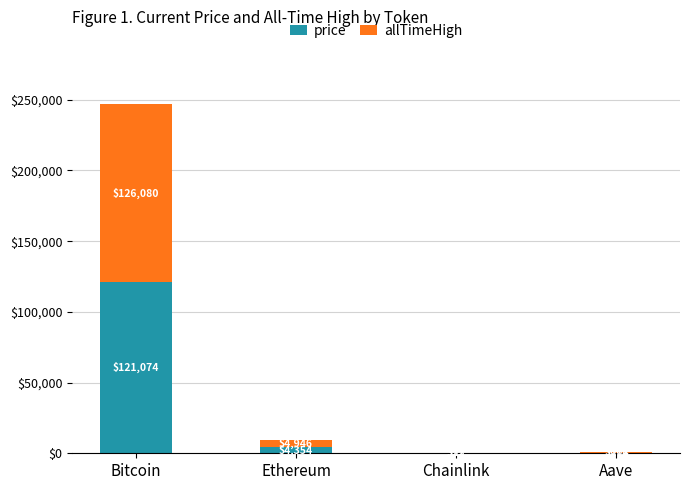

The value of price at Aave is 273.6. True or false?

True